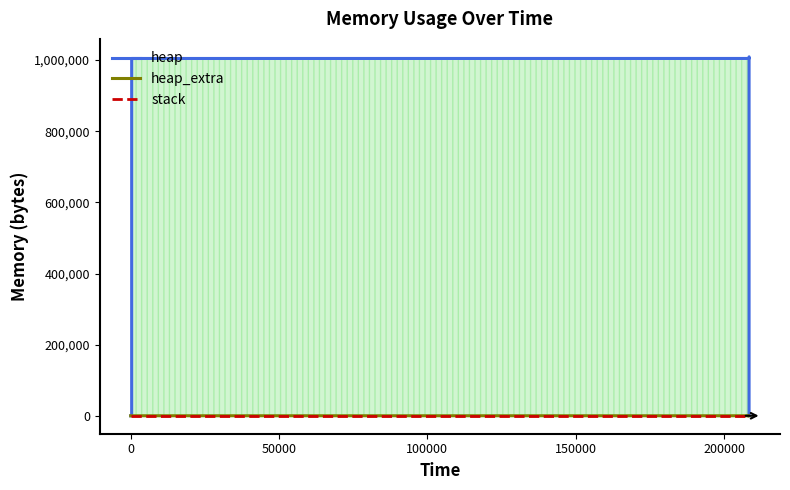

Where does the heap_extra series first go above 37?

150000